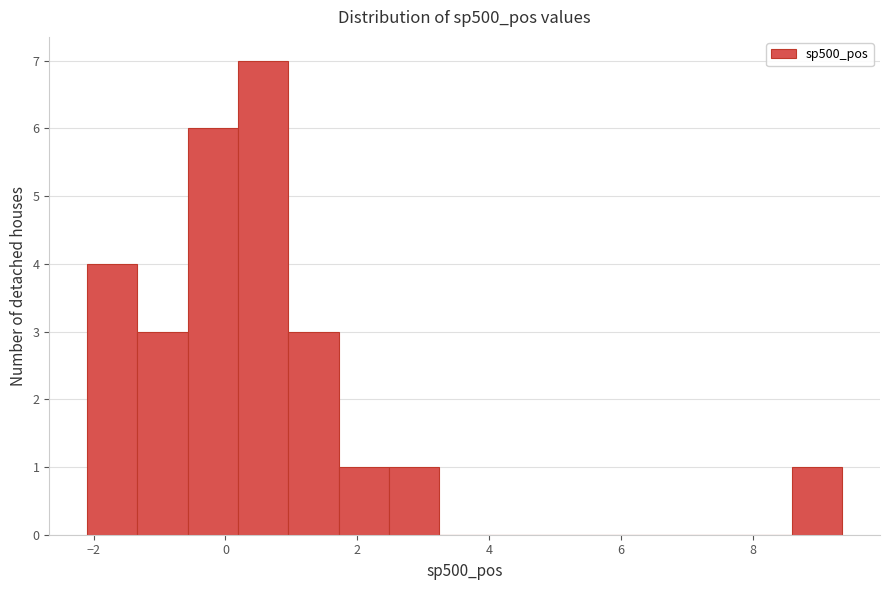

Read against the x-axis, roughly where is the centre of the tallest bar?

0.6